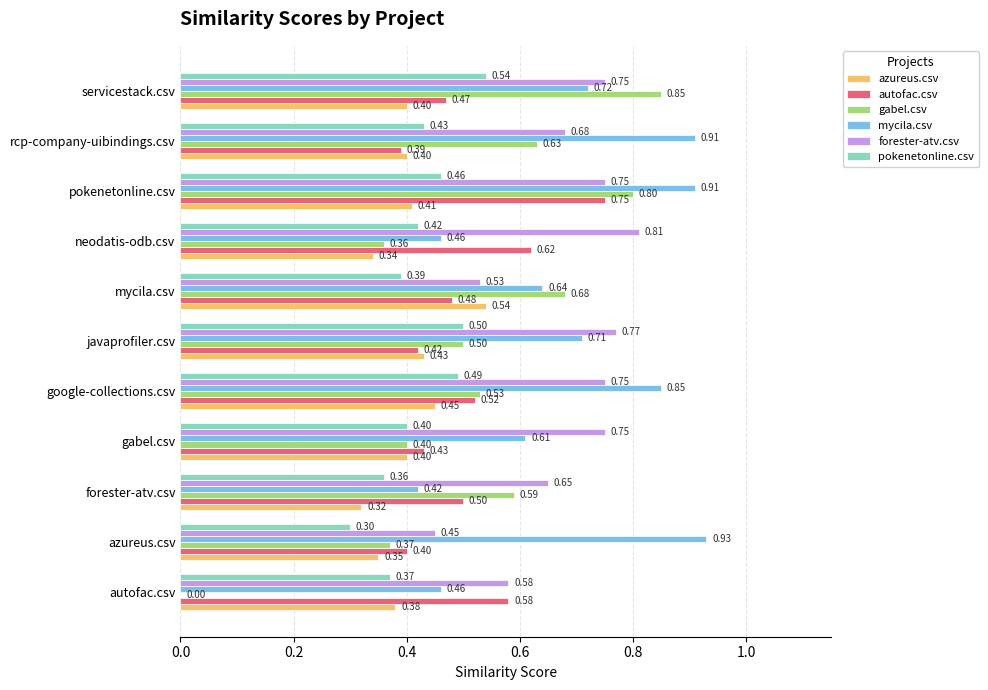

At which category is the sum across all series the highest?

pokenetonline.csv